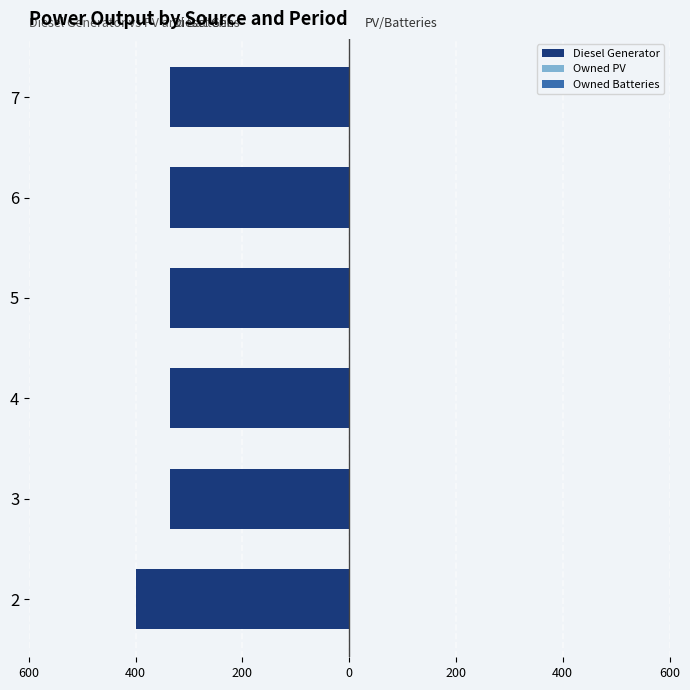

Are the bars horizontal?

Yes